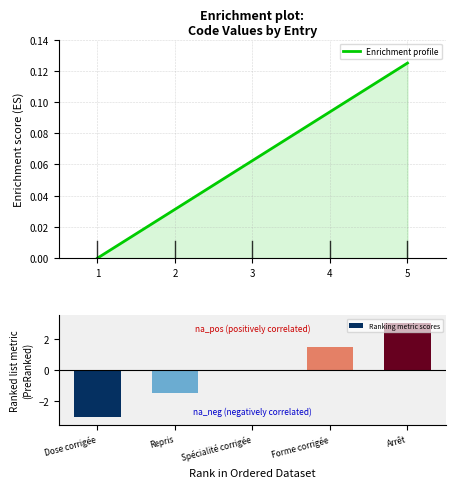

True or false: Enrichment profile has a value of 0.0 at 4.

False